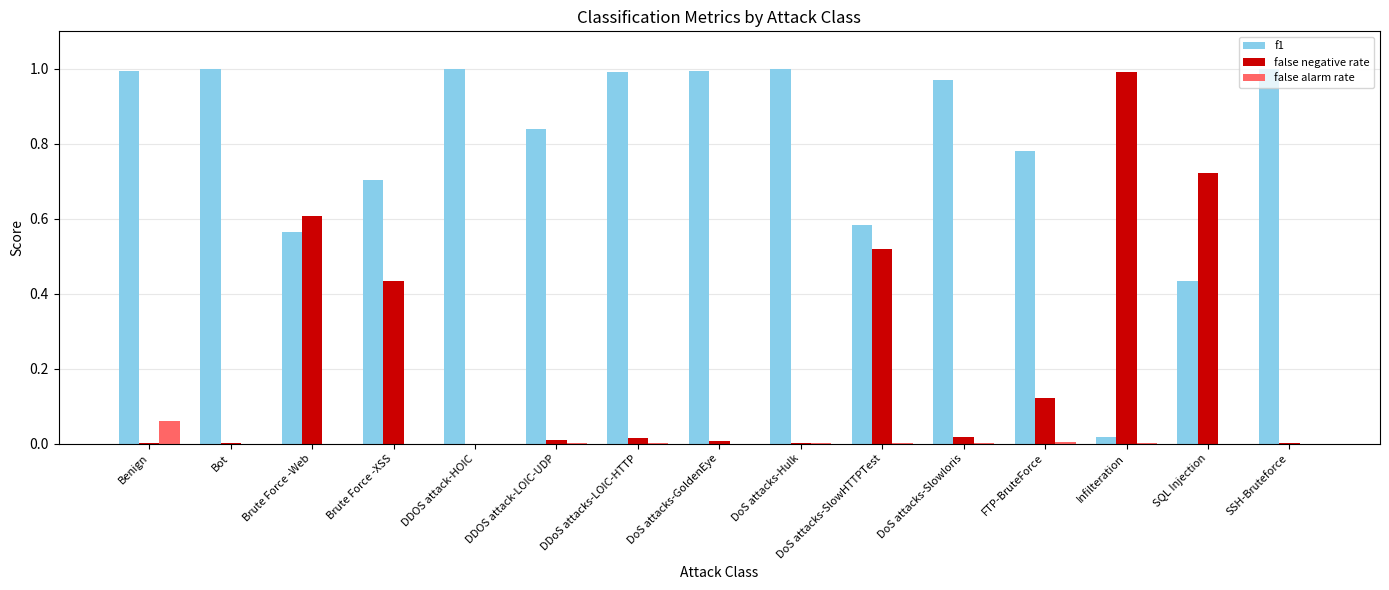

What is the difference between the f1 values at Brute Force -XSS and SSH-Bruteforce?

0.3